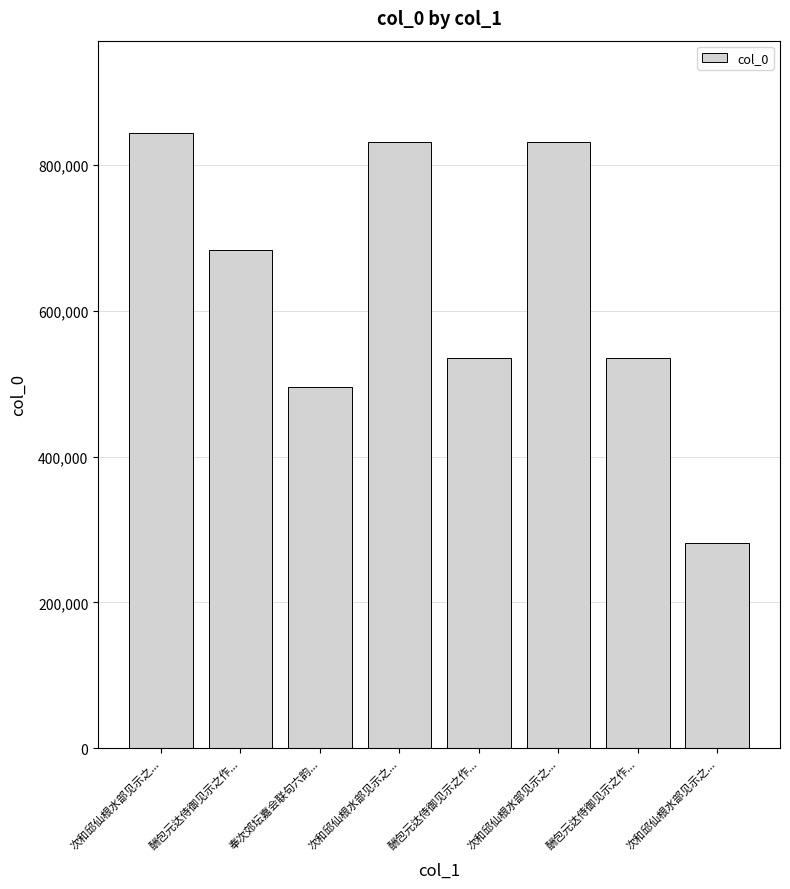

What is the difference between the values at 次和邱仙根水部见示之... and 次和邱仙根水部见示之...?

550626